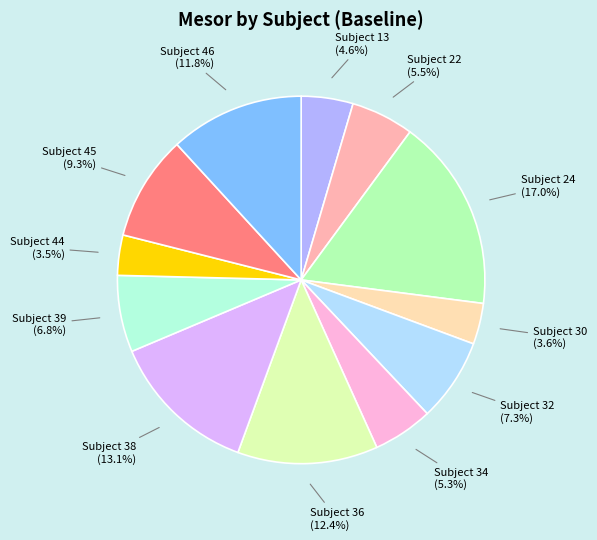

What percentage is the Subject 24 slice, to the nearest percent?

17%